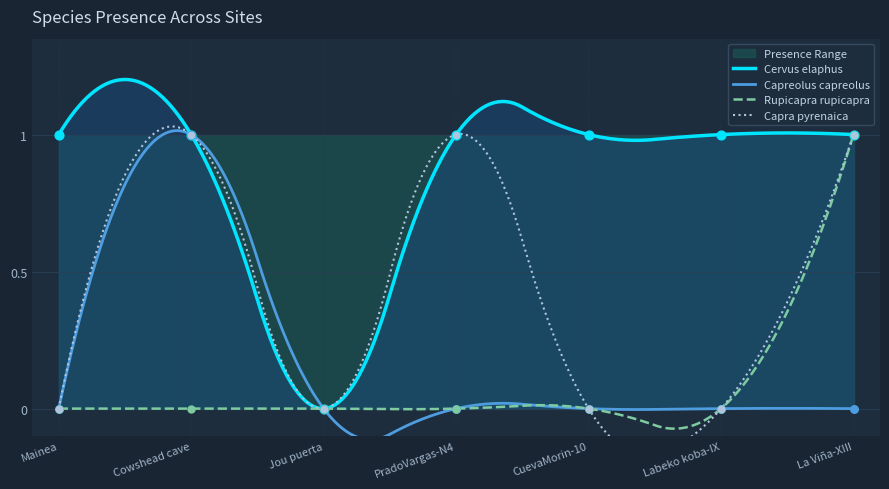

Which series has the largest total across all categories?

Cervus elaphus